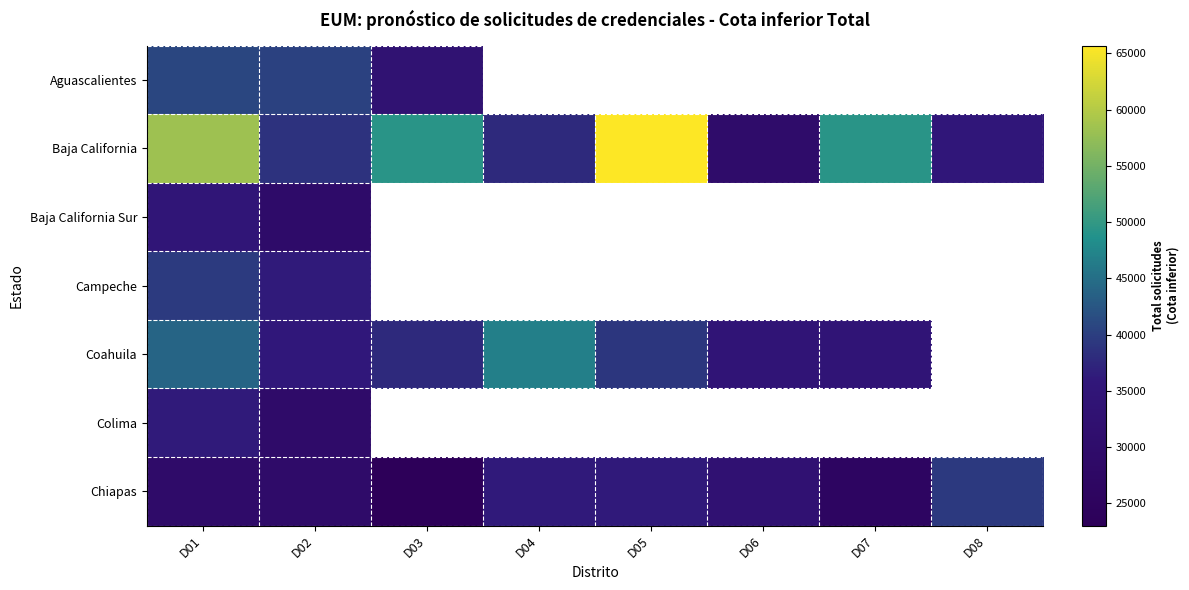

Rank the categories by Chiapas value from highest to lowest.

D08, D04, D05, D06, D01, D02, D07, D03